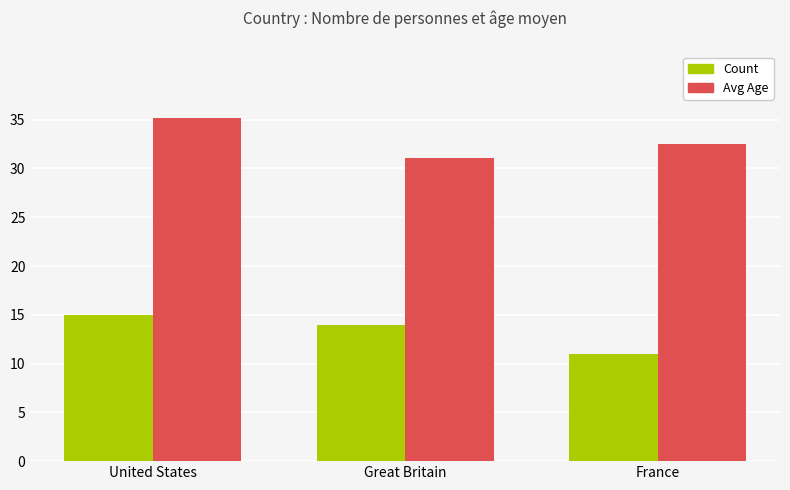

Reading right to left, what are all the values shown in this chart?

Count: 11.0	14.0	15.0
Avg Age: 32.5	31.1	35.2